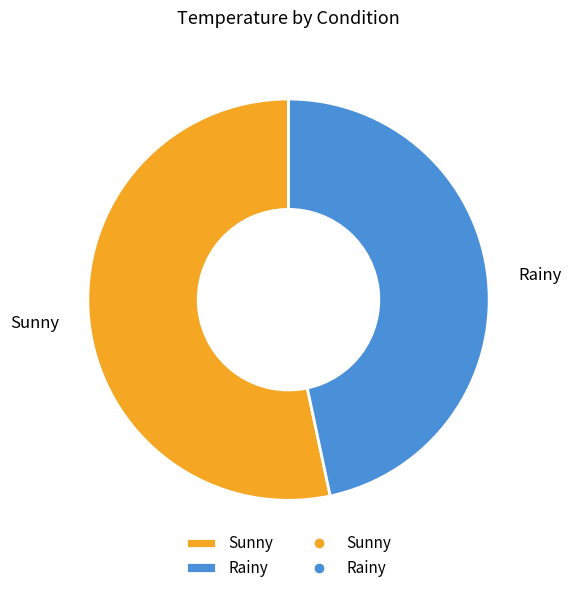

True or false: Rainy accounts for 60% of the total.

False